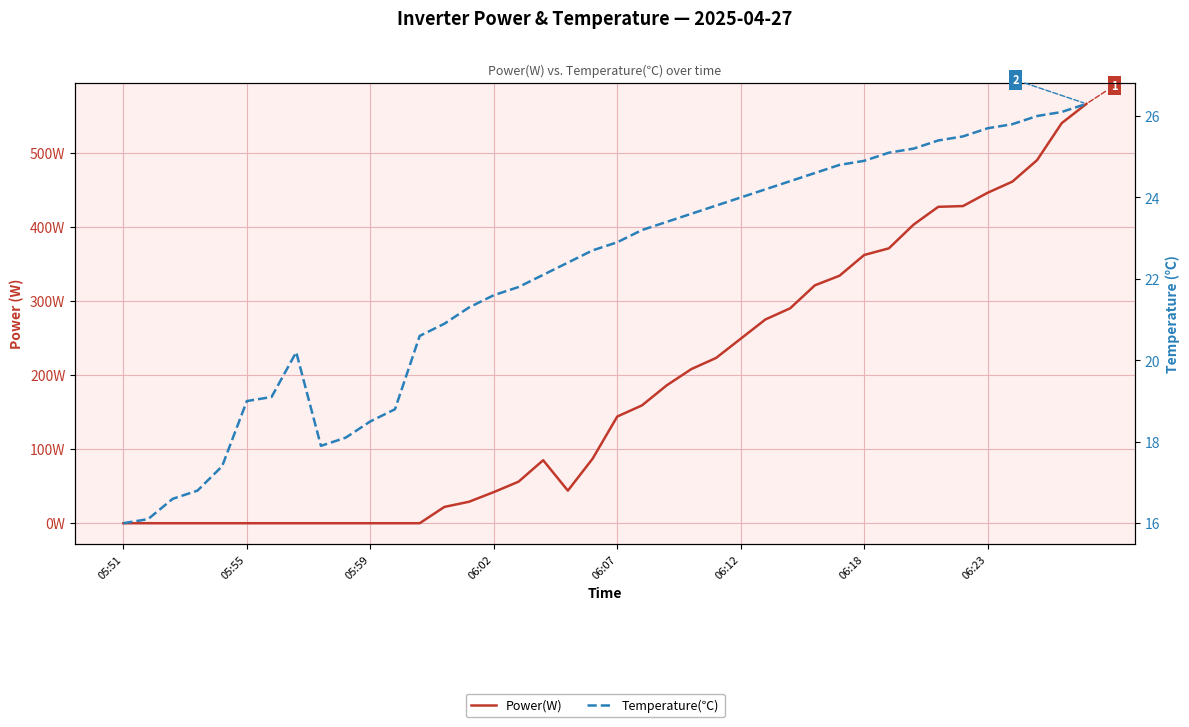

Which series has the largest total across all categories?

Power(W)